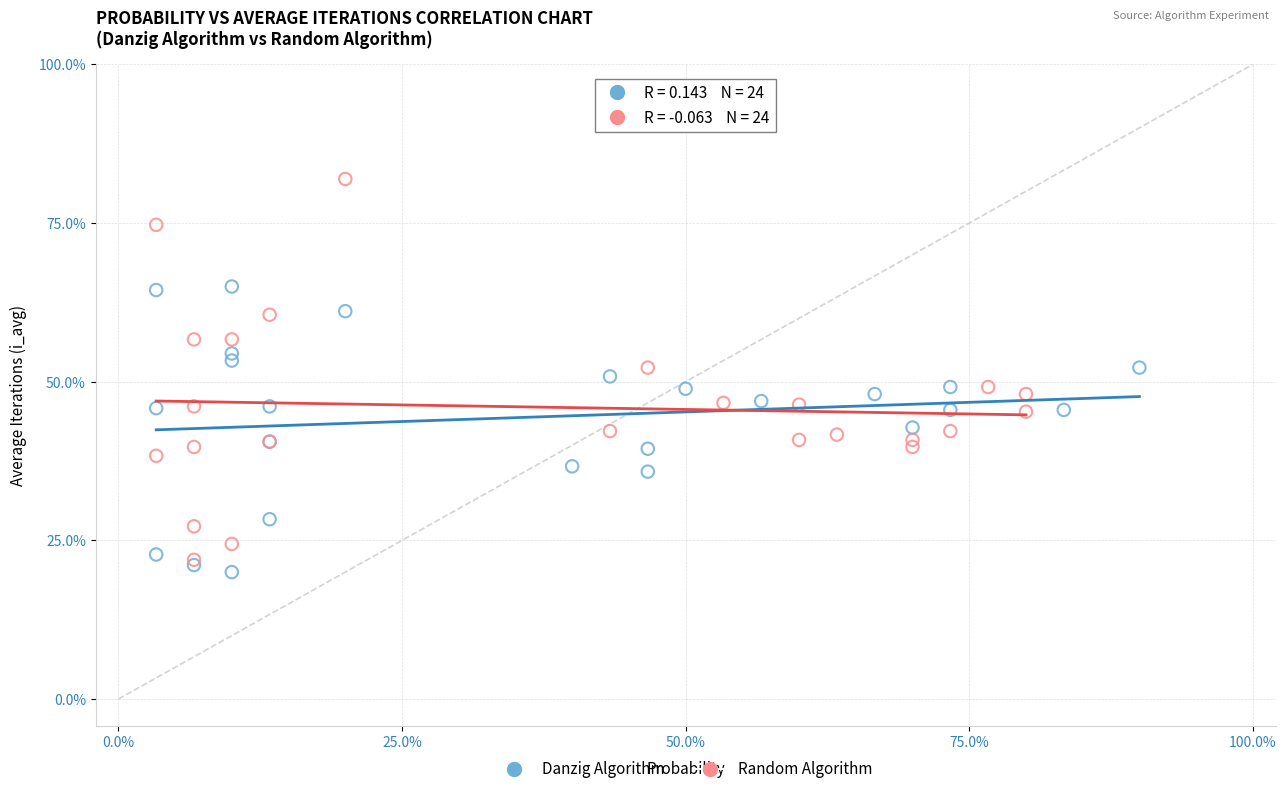

Which series reaches the minimum Y coordinate?

Danzig Algorithm